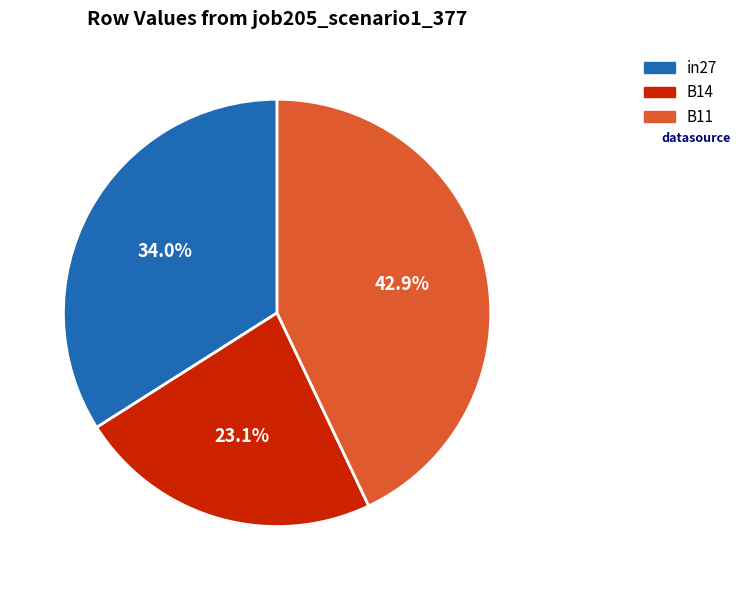

Count the number of slices in the pie.

3